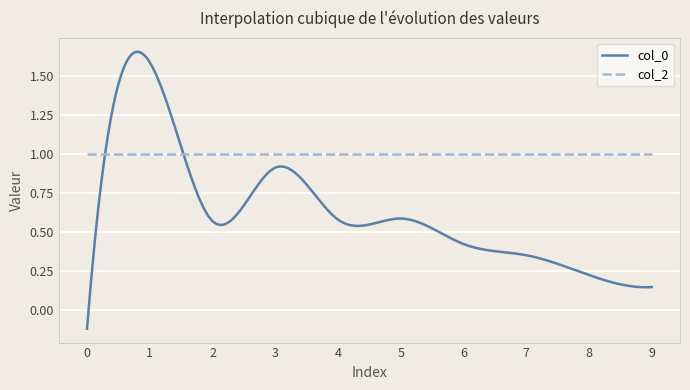

What is the sum of all col_0 values?

188.1